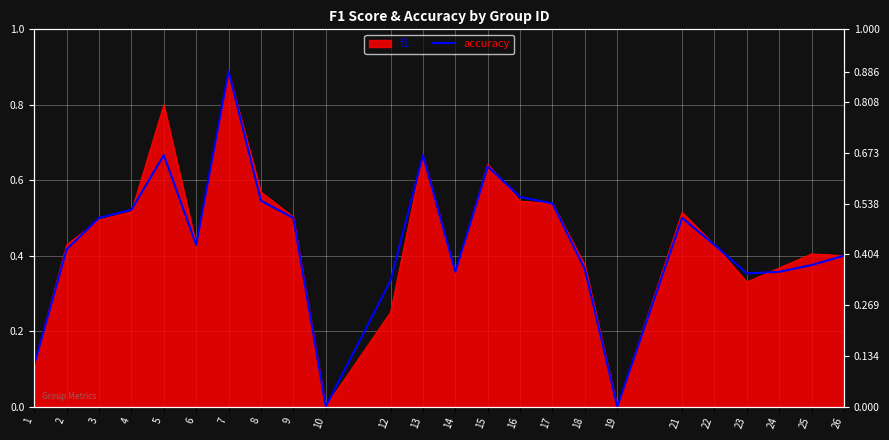

How many lines are shown in the chart?

1